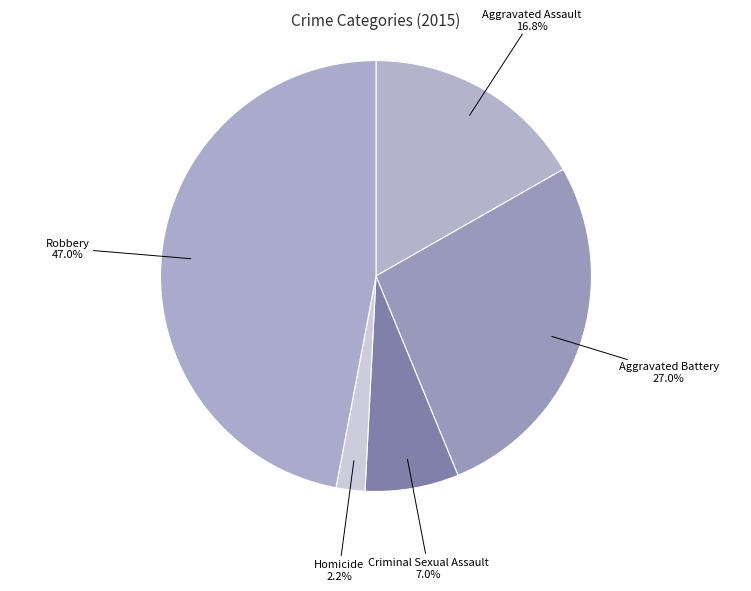

How many segments does this pie chart have?

5